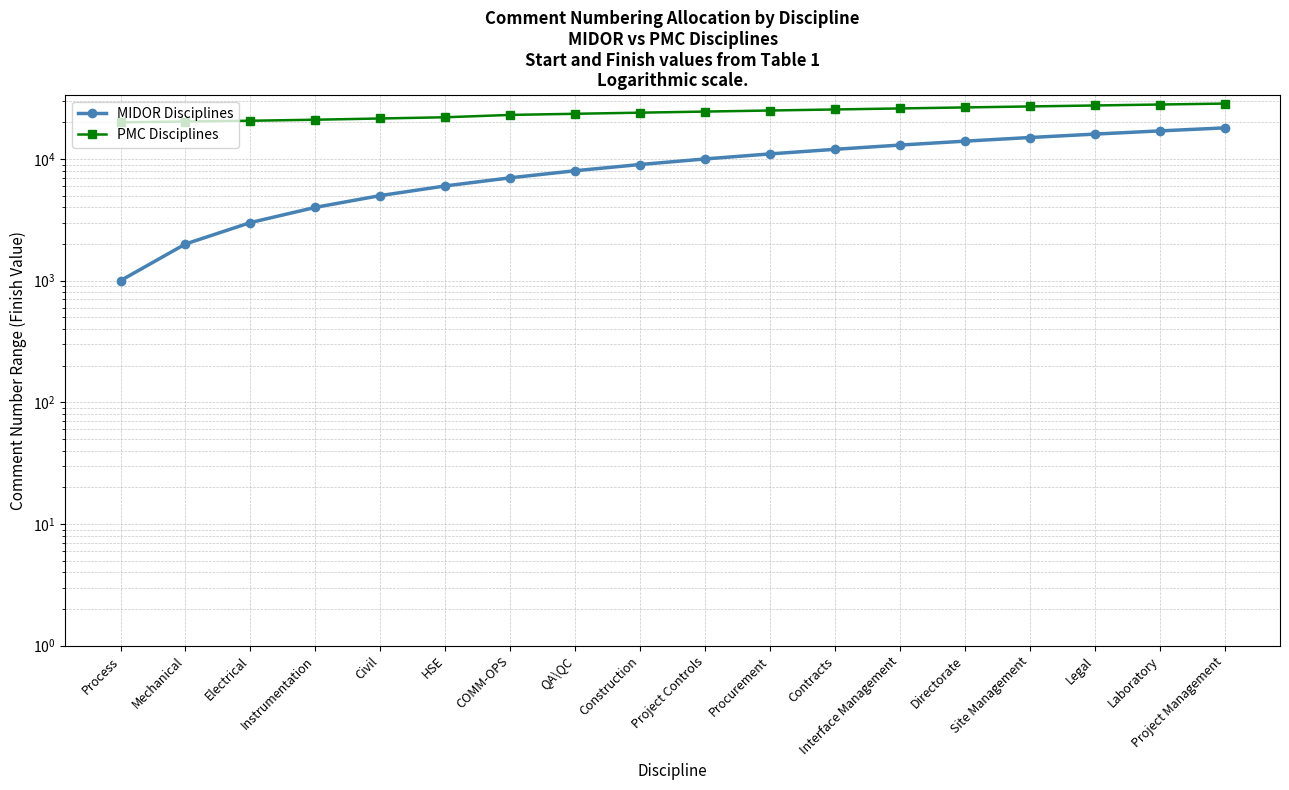

At how many categories does at least one series exceed 9867?

18